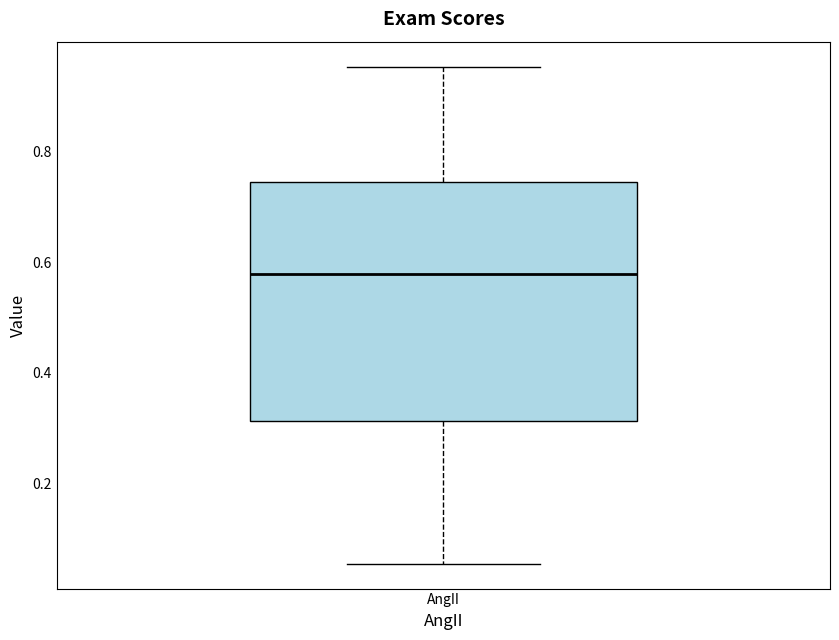

Where is the upper edge of the box for AngII on the y-axis? The values are not printed on the chart, so give them approximately, as read against the axis.

0.74